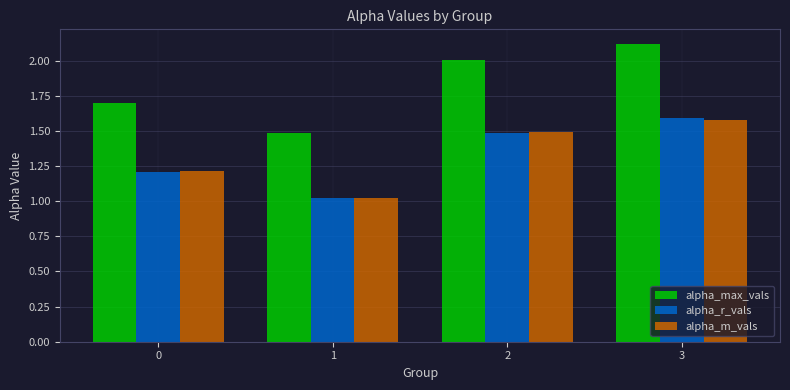

Between 2 and 3, which series saw the biggest shift?

alpha_max_vals